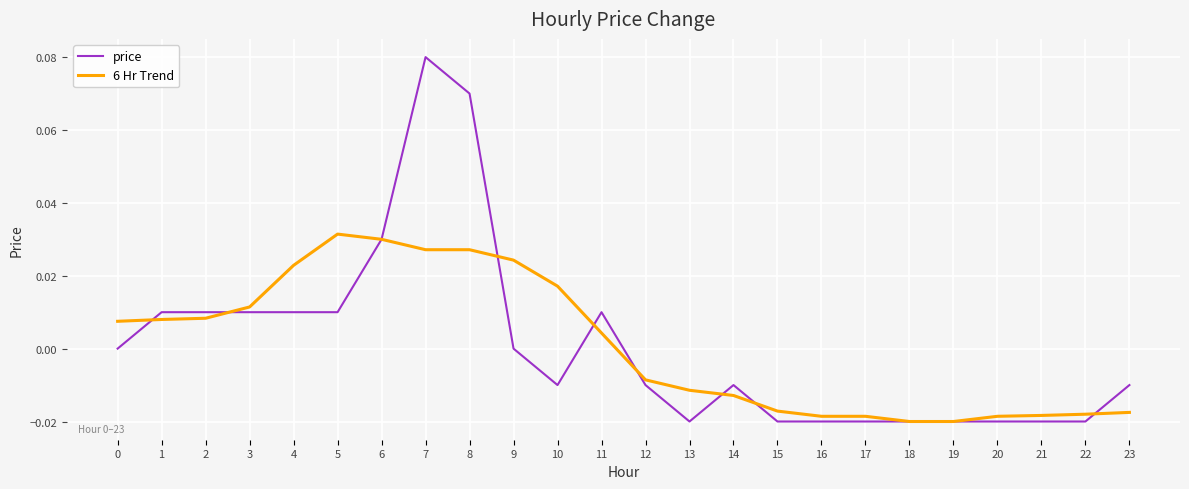

The value of price at 11 is 0.0. True or false?

True